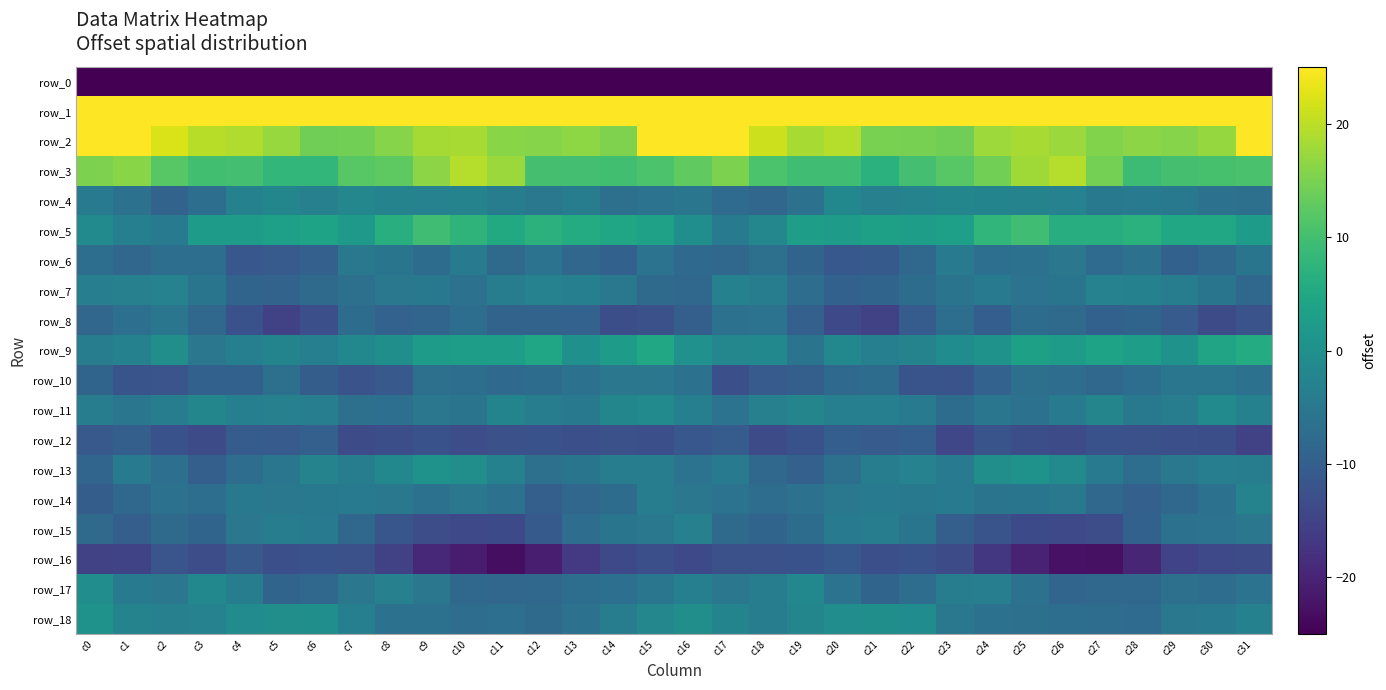

At c24, list the series in order from largest to smallest.

row_1, row_2, row_3, row_5, row_9, row_13, row_4, row_17, row_7, row_11, row_14, row_18, row_6, row_10, row_8, row_12, row_15, row_16, row_0